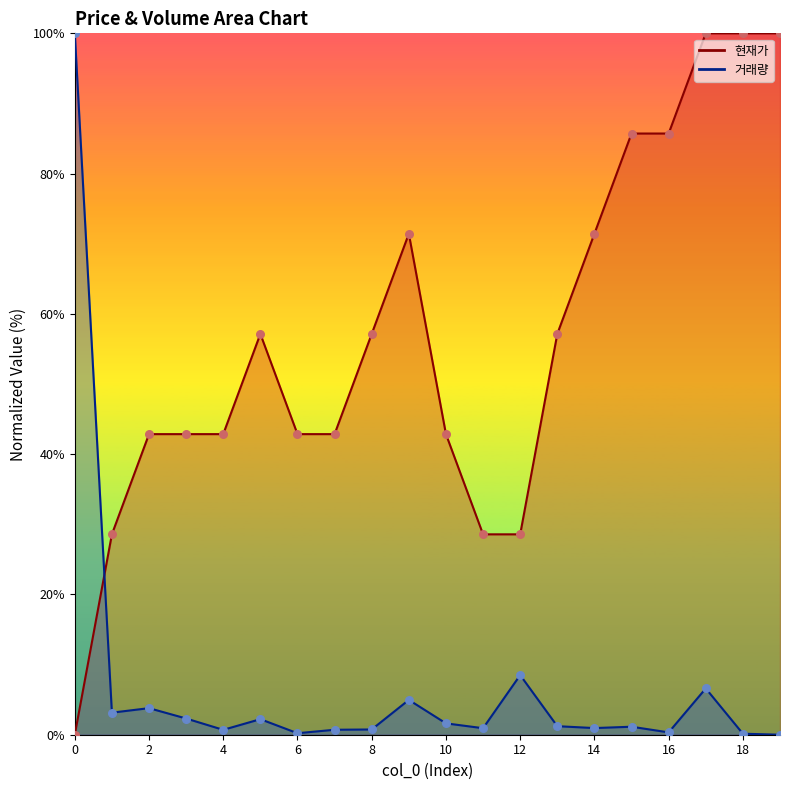

Which series reaches the maximum Y coordinate?

현재가